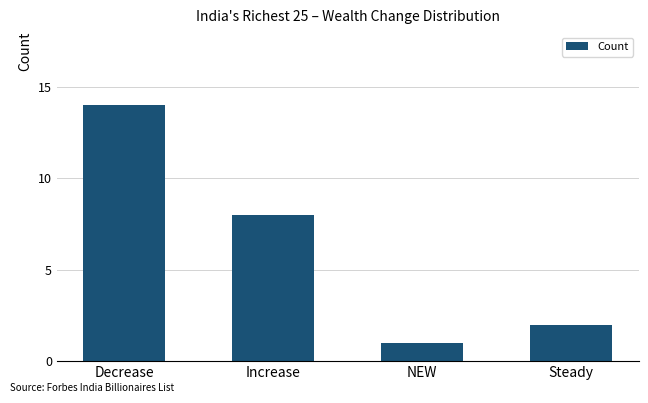

What is the average value?

6